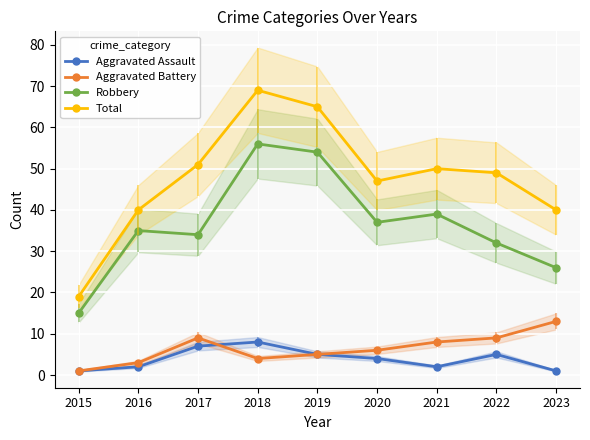

At which label does Robbery first exceed 35?

2018